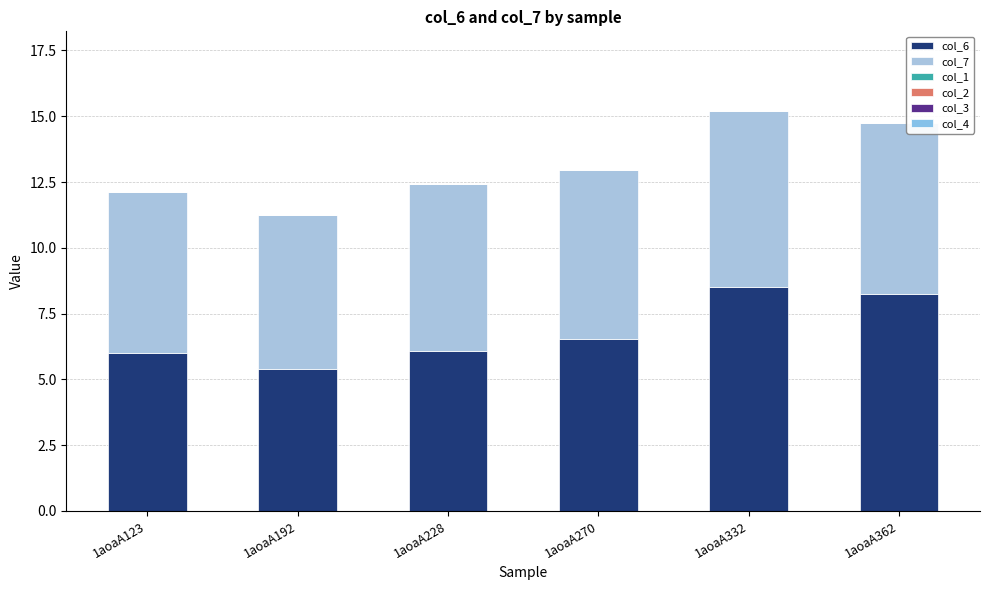

How many series are shown in this chart?

2